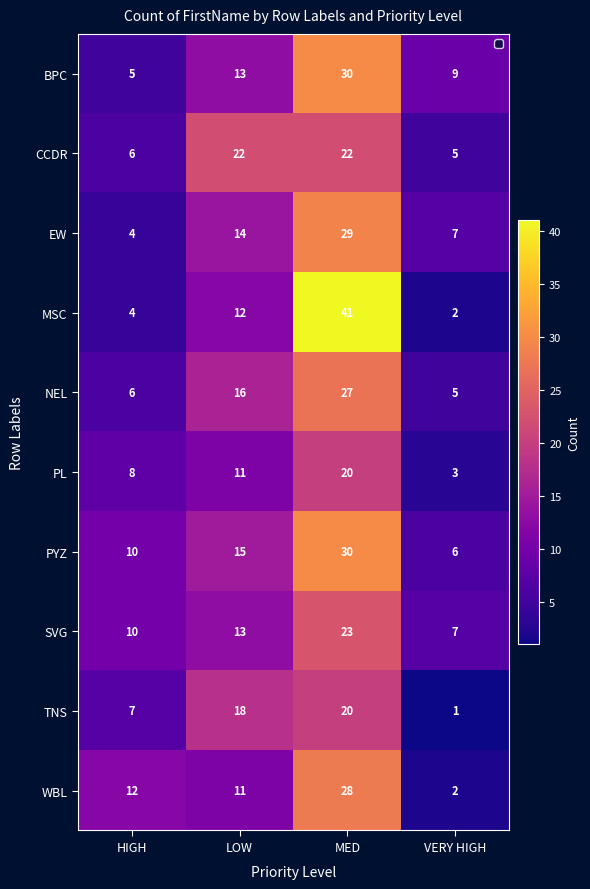

Which series has the largest range (max minus min)?

MSC